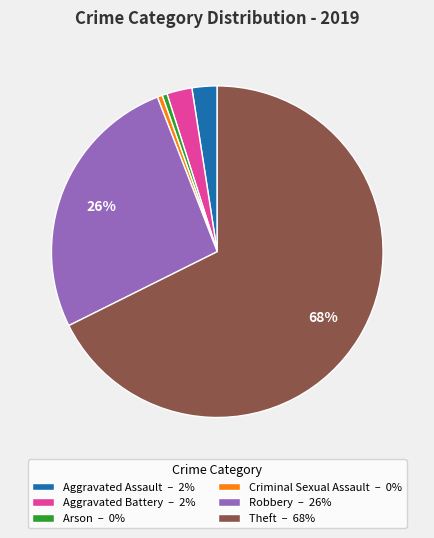

What percentage is the Aggravated Assault slice, to the nearest percent?

2%